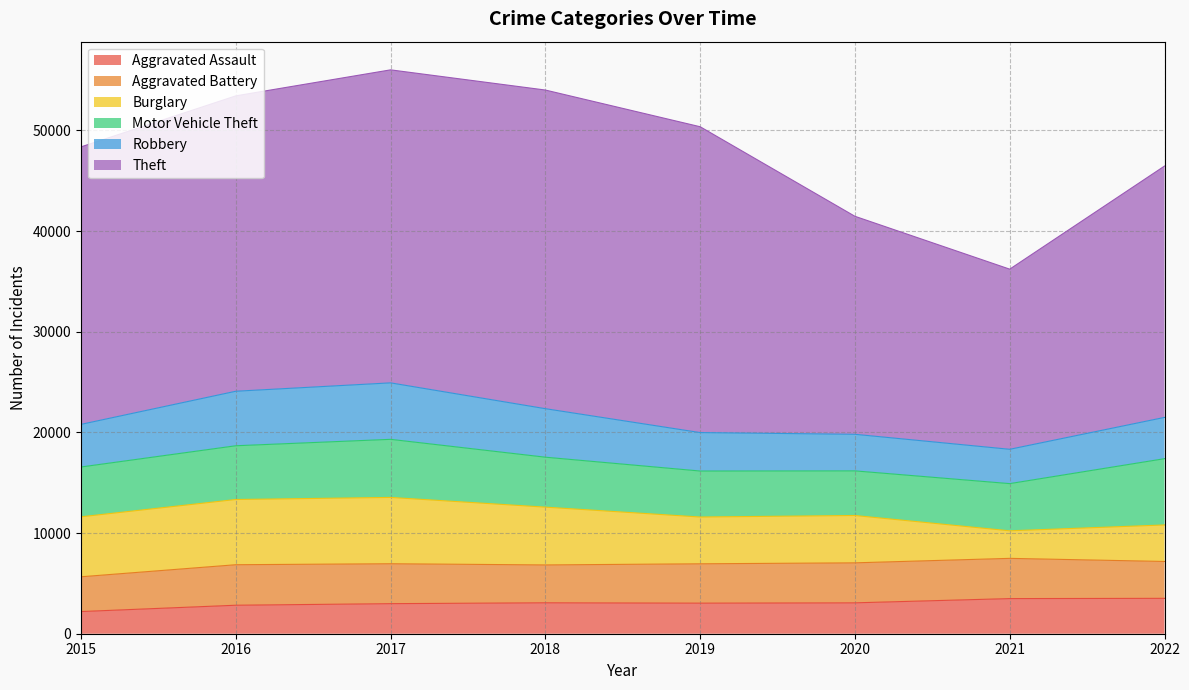

Reading right to left, what are all the values shown in this chart?

Aggravated Assault: 2022=3515	2021=3489	2020=3068	2019=3036	2018=3073	2017=2986	2016=2830	2015=2202
Aggravated Battery: 2022=3662	2021=3997	2020=3973	2019=3910	2018=3760	2017=3966	2016=4024	2015=3455
Burglary: 2022=3628	2021=2736	2020=4703	2019=4647	2018=5742	2017=6587	2016=6479	2015=5958
Motor Vehicle Theft: 2022=6582	2021=4688	2020=4432	2019=4568	2018=4960	2017=5770	2016=5338	2015=4947
Robbery: 2022=4100	2021=3410	2020=3634	2019=3819	2018=4819	2017=5610	2016=5415	2015=4234
Theft: 2022=24967	2021=17893	2020=21654	2019=30380	2018=31651	2017=31091	2016=29340	2015=27563